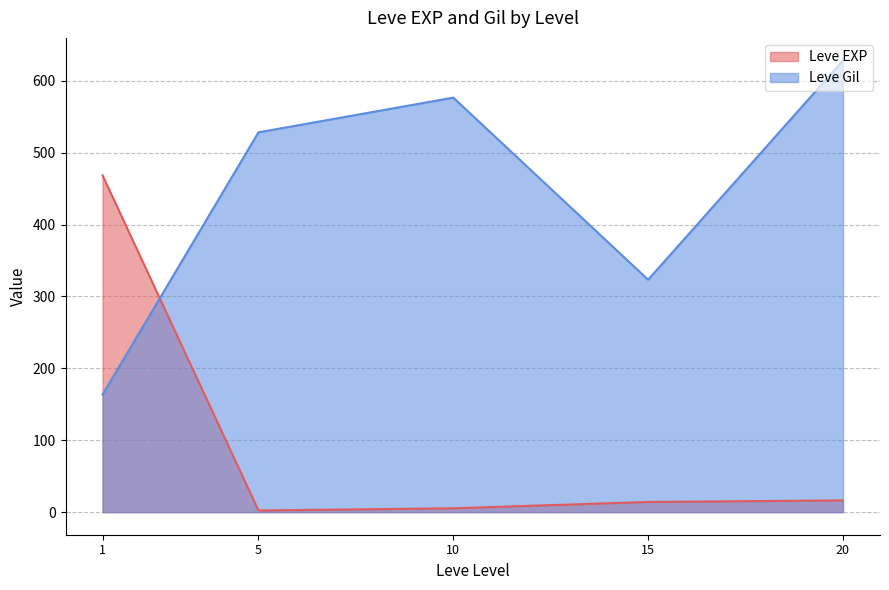

The value of Leve EXP at 20 is 16.3. True or false?

True